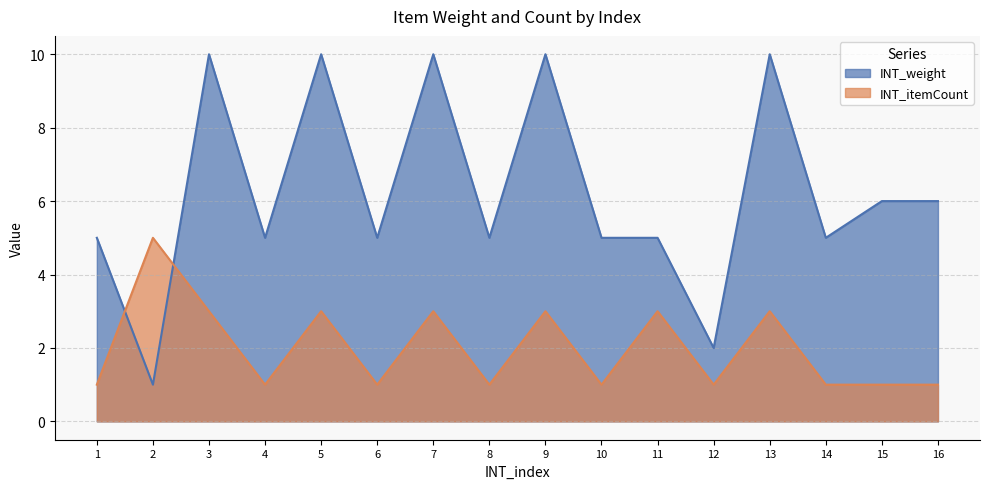

Which series has the largest total across all categories?

INT_weight